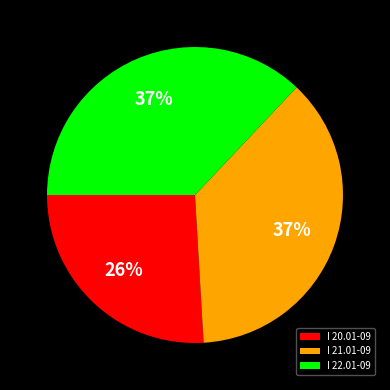

Which category has the smallest portion of the pie?

I 20.01-09